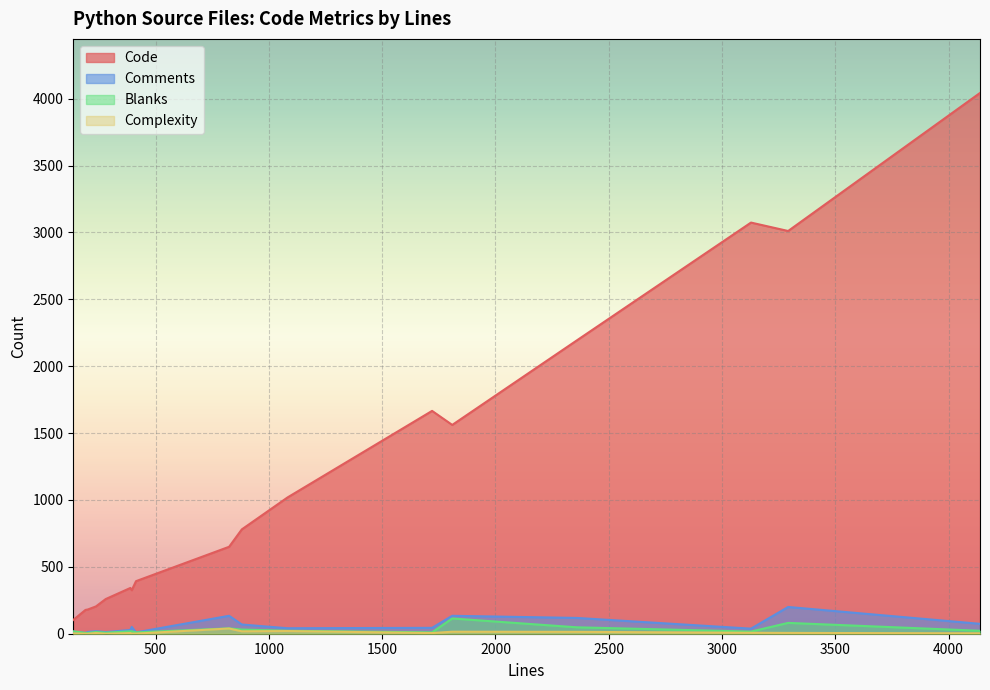

Which series has the widest spread of values?

Code